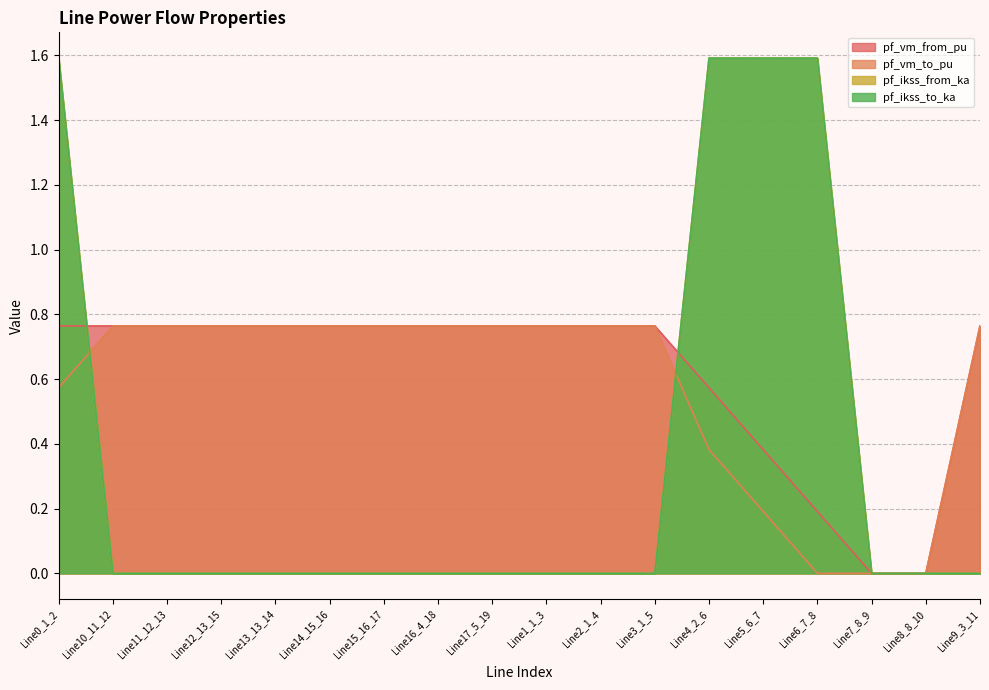

What is the label of the 5th point from the right?

Line5_6_7